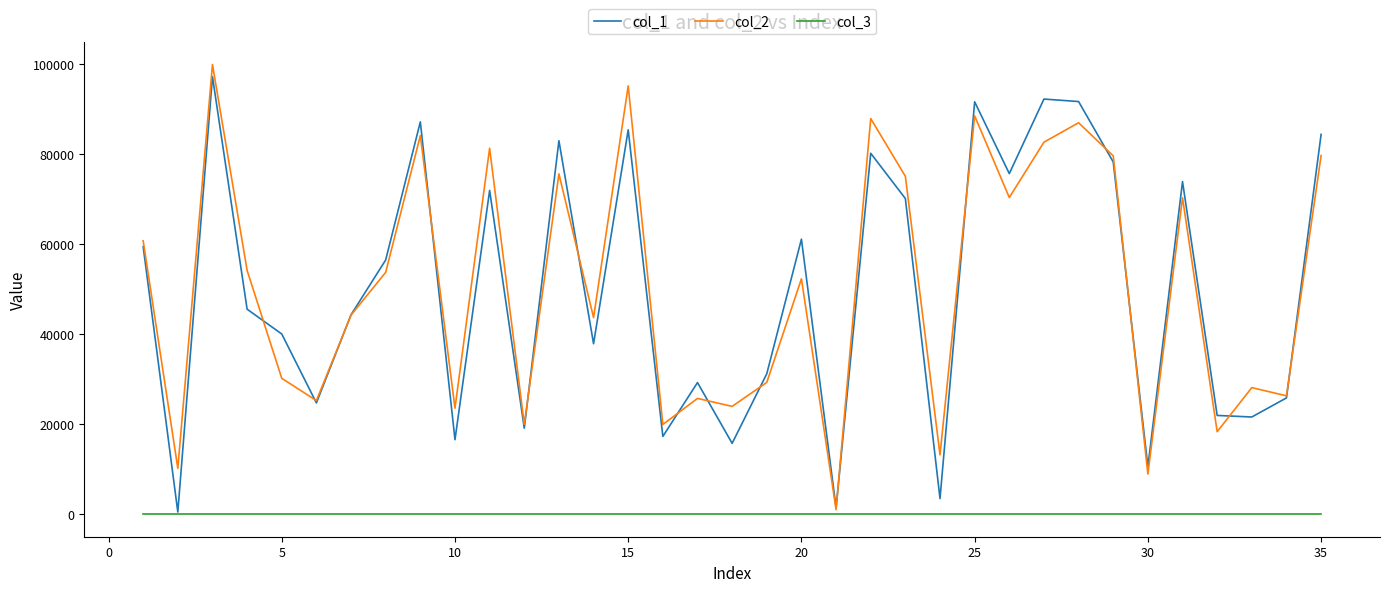

What are all the series names shown in the legend?

col_1, col_2, col_3